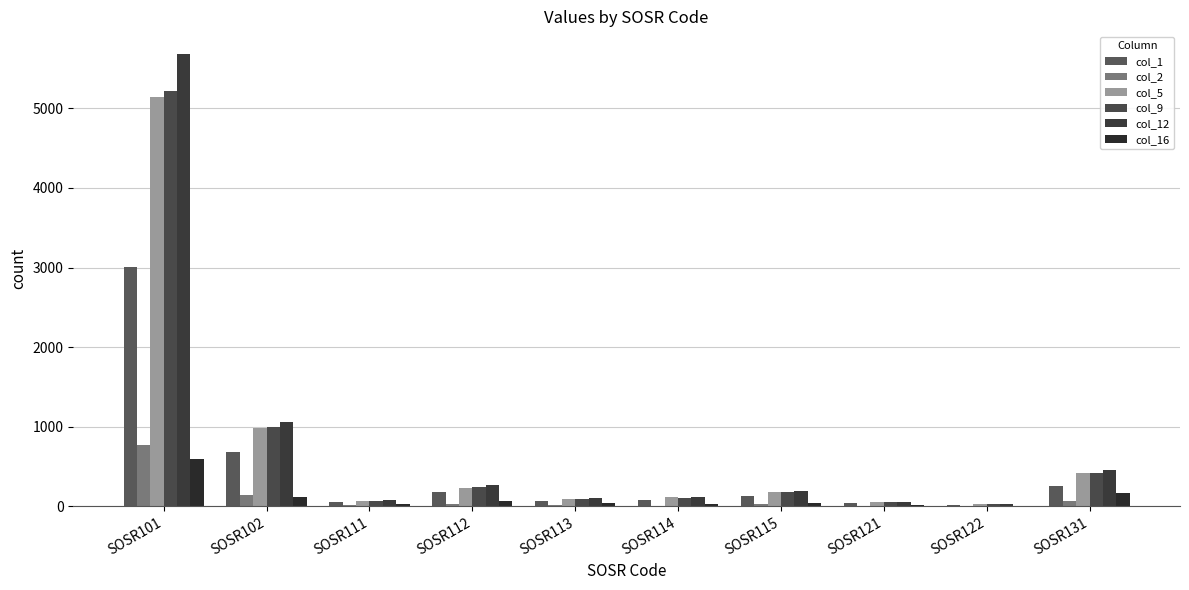

What is the total value across all series at SOSR131?

1770